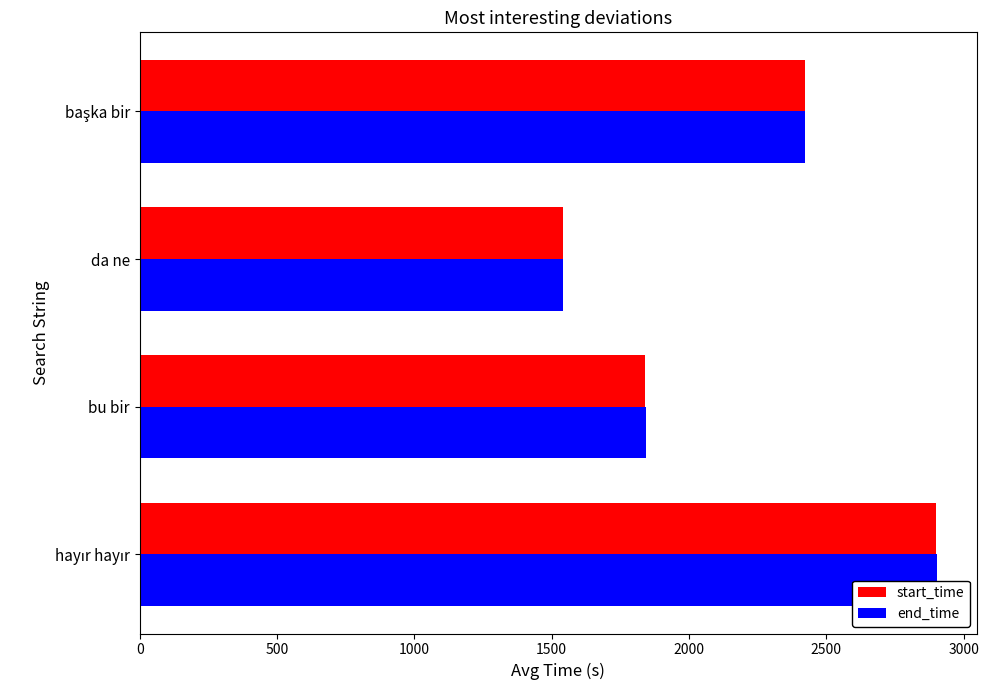

Is it true that end_time equals 1842.6 at bu bir?

True